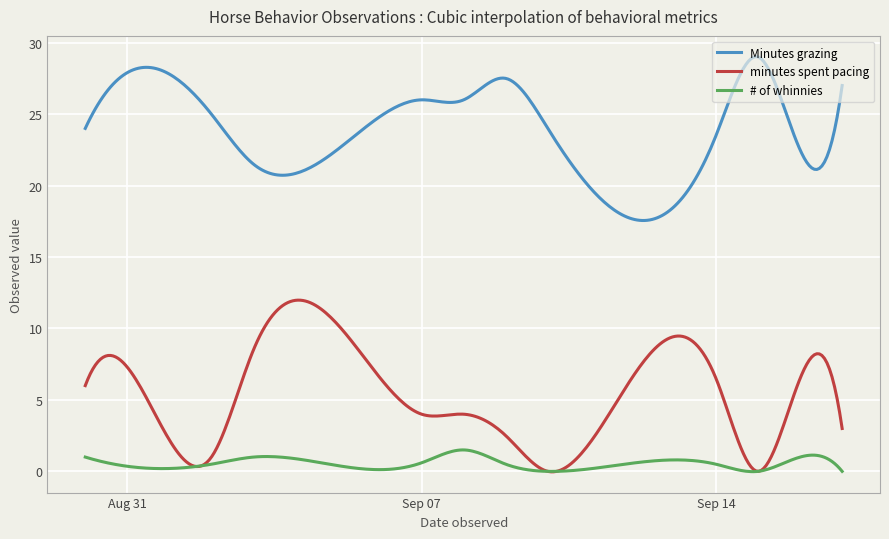

True or false: Minutes grazing and # of whinnies intersect in this chart.

False